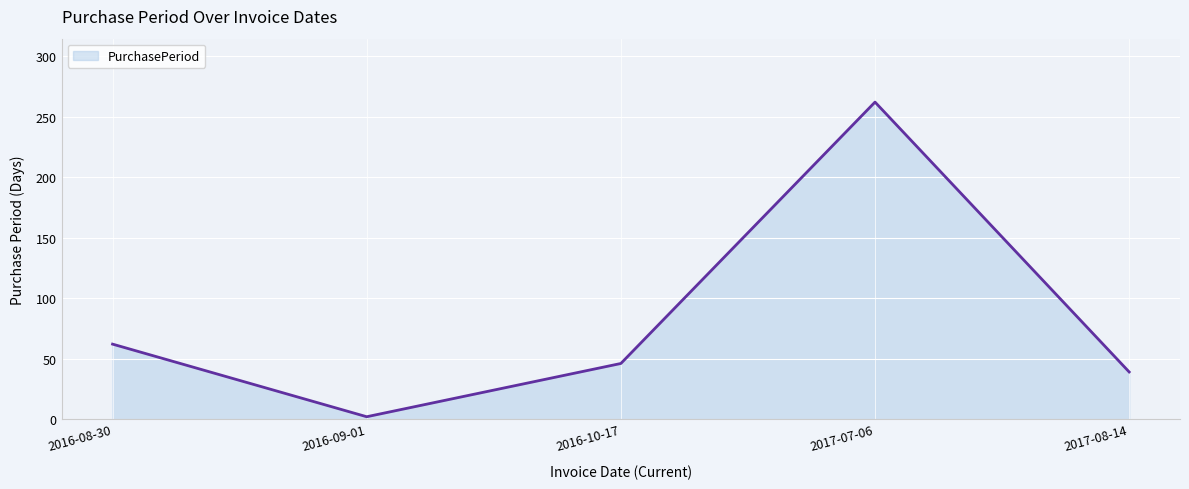

Reading left to right, extract all data points from this chart.

62	2	46	262	39